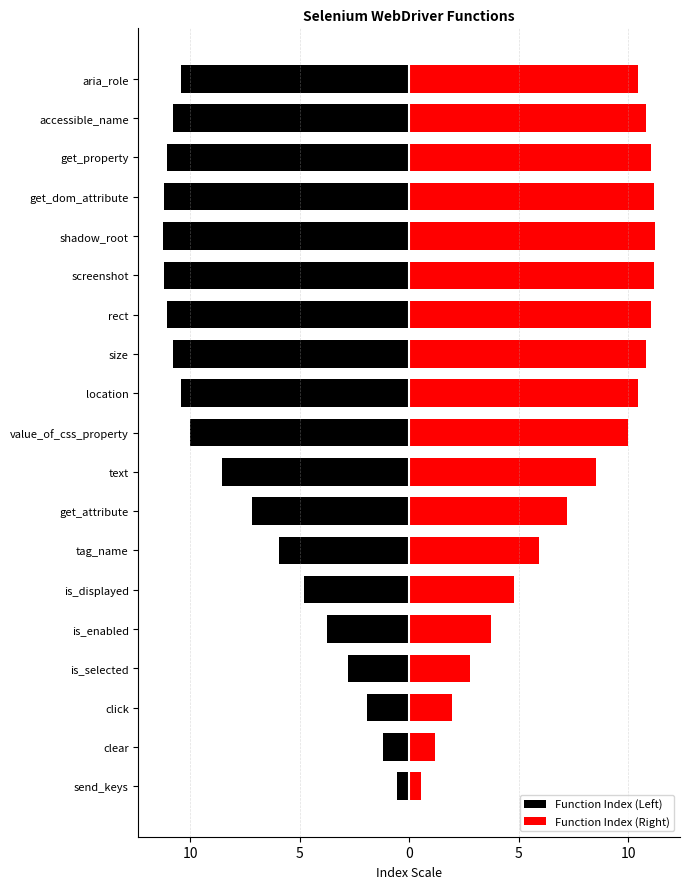

Which series has the largest total across all categories?

Function Index (Right)